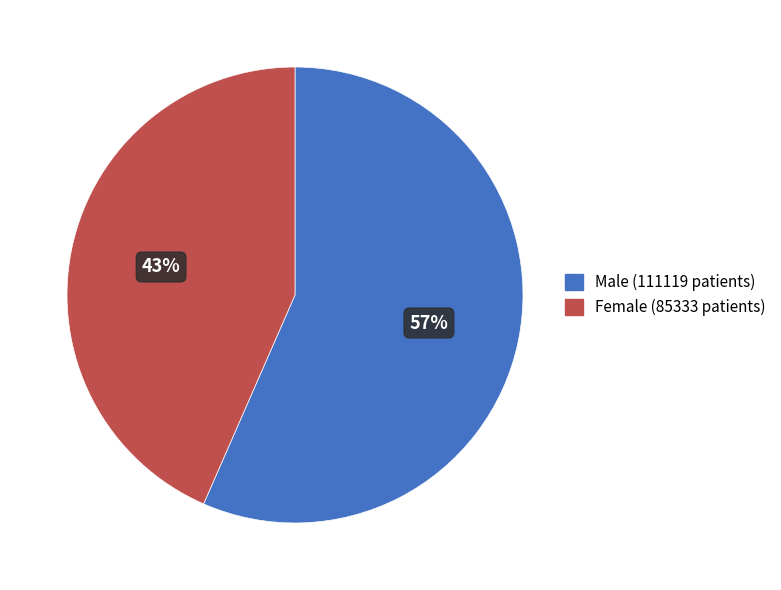

Is the sum of Female (85333 patients) and Male (111119 patients) greater than half?

Yes